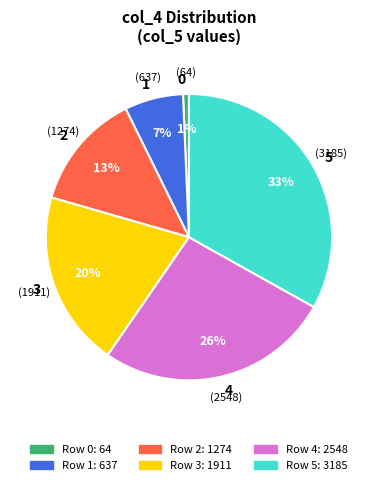

To the nearest percent, what portion does 2 represent?

13%